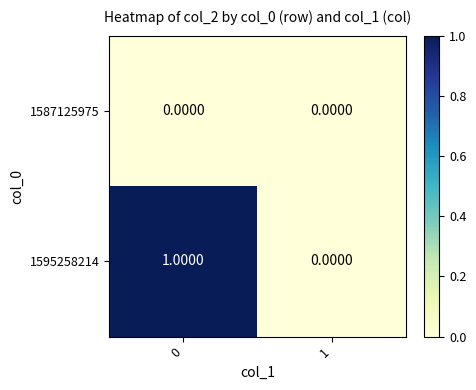

Which series has the widest spread of values?

1595258214